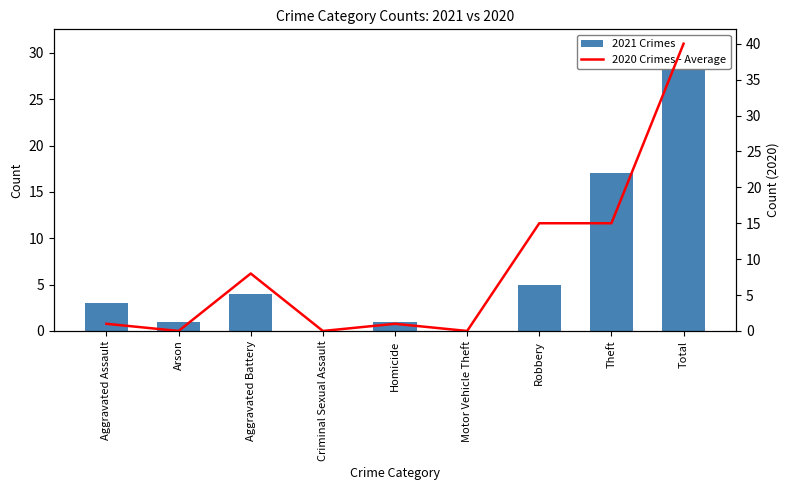

What position from the left is Arson?

2